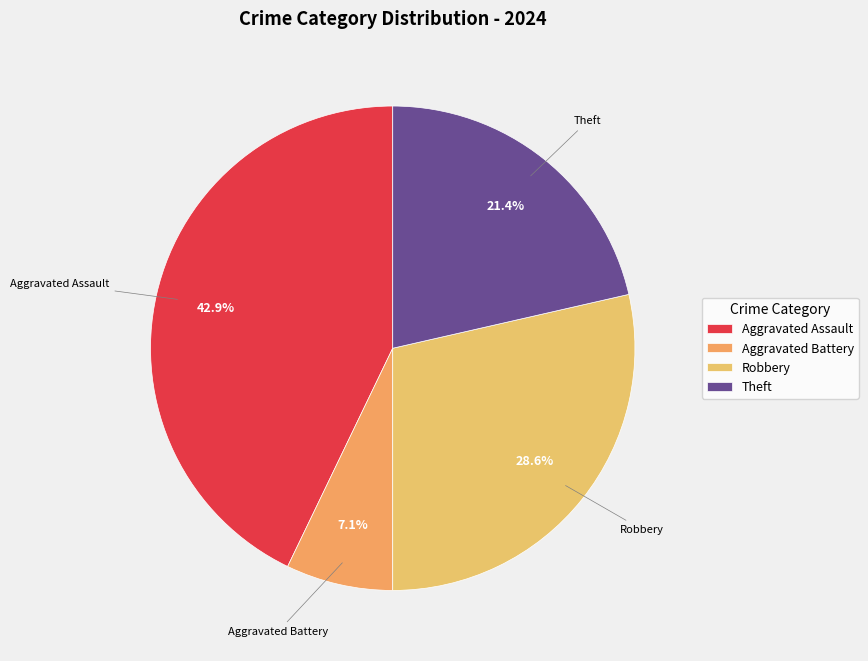

Is there any slice that represents more than half of the pie?

No